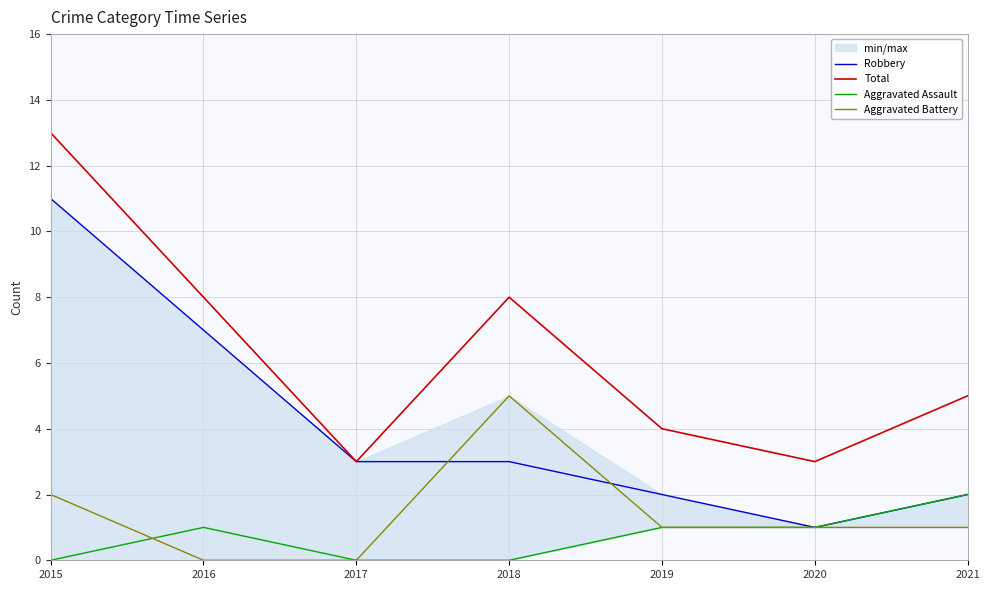

Where is the first local maximum for Aggravated Battery?

2018